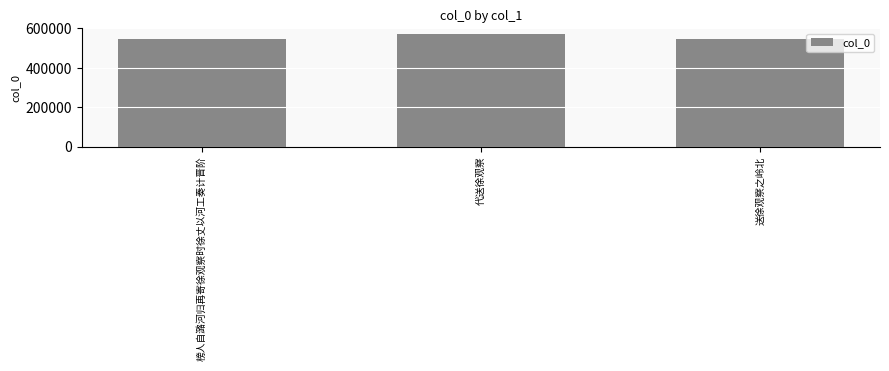

What is the difference between the second highest and minimum values?

643